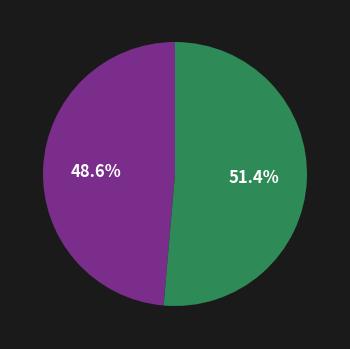

Does any single category account for the majority?

Yes